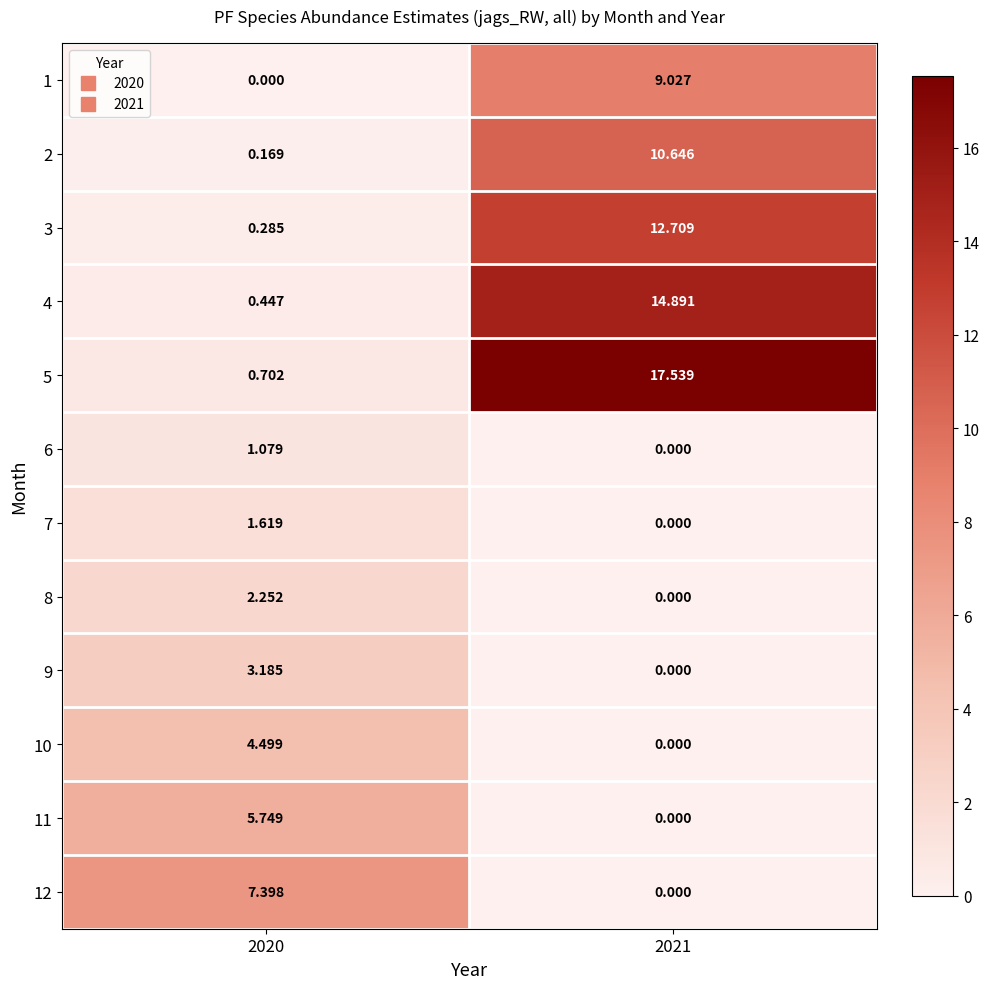

How many categories are shown in the chart?

2